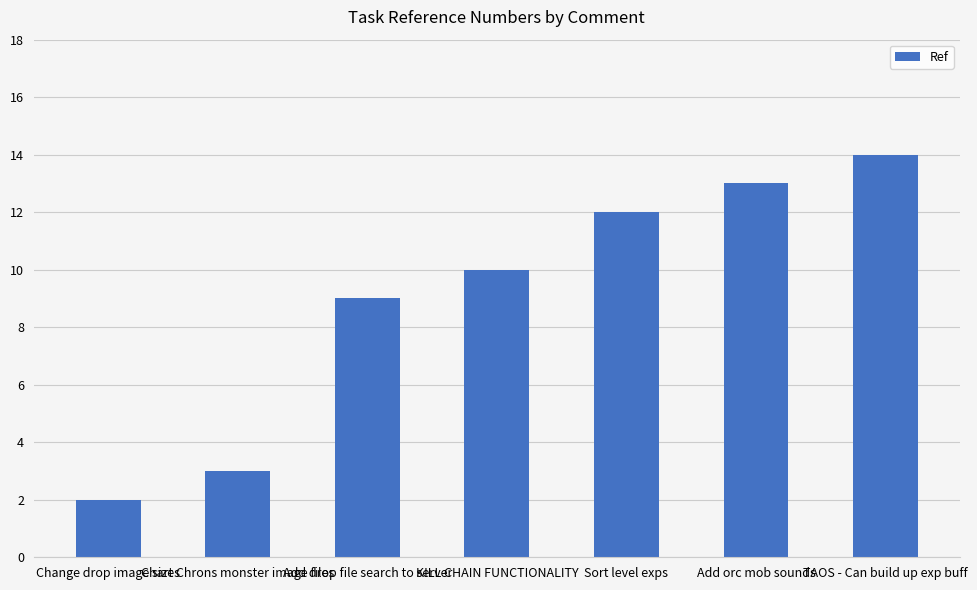

What is the maximum value shown in the chart?

14